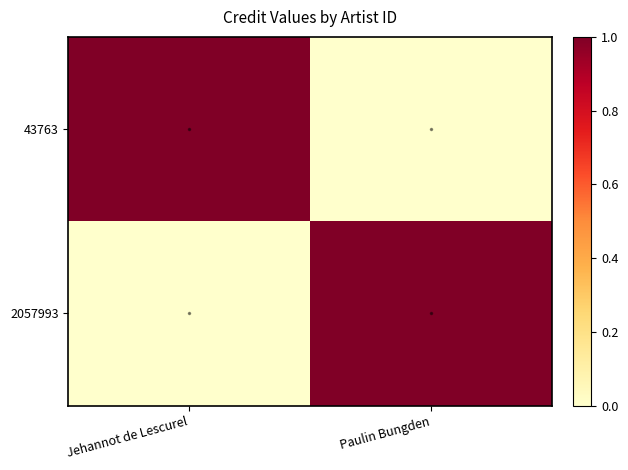

Rank the series by their maximum value, from highest to lowest.

43763, 2057993